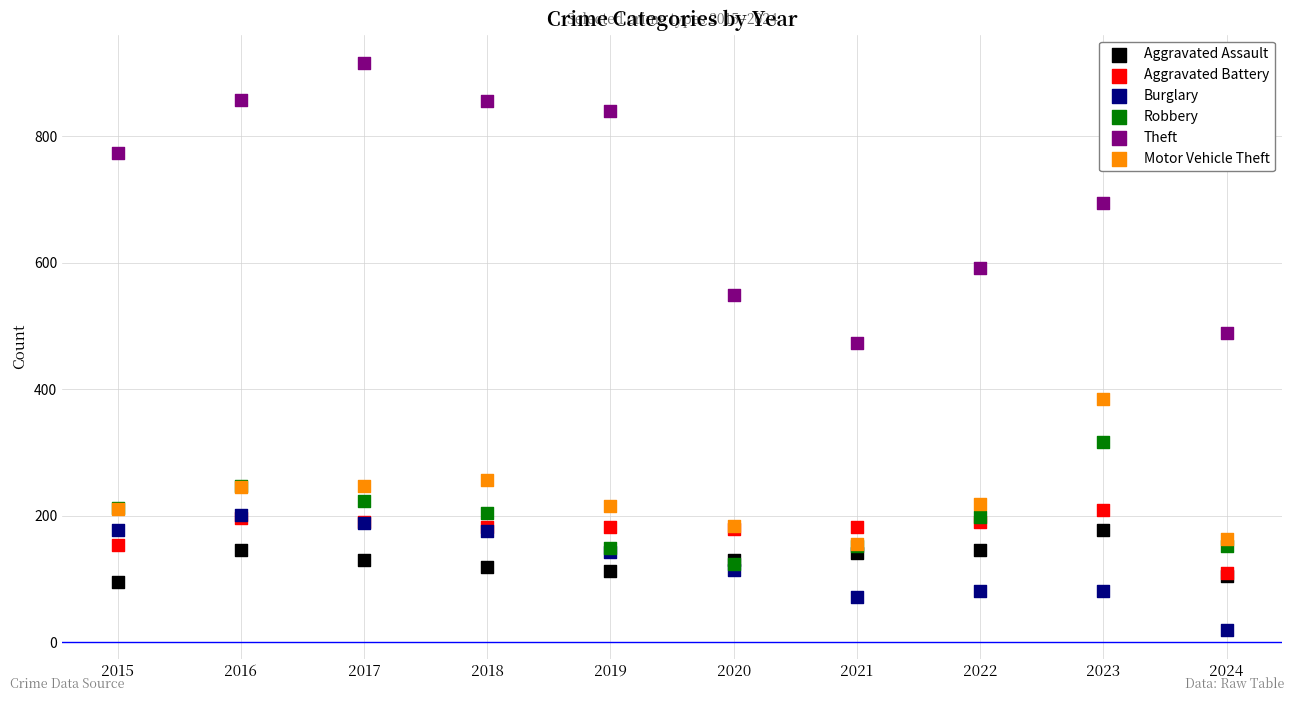

Which series reaches the minimum Y coordinate?

Burglary